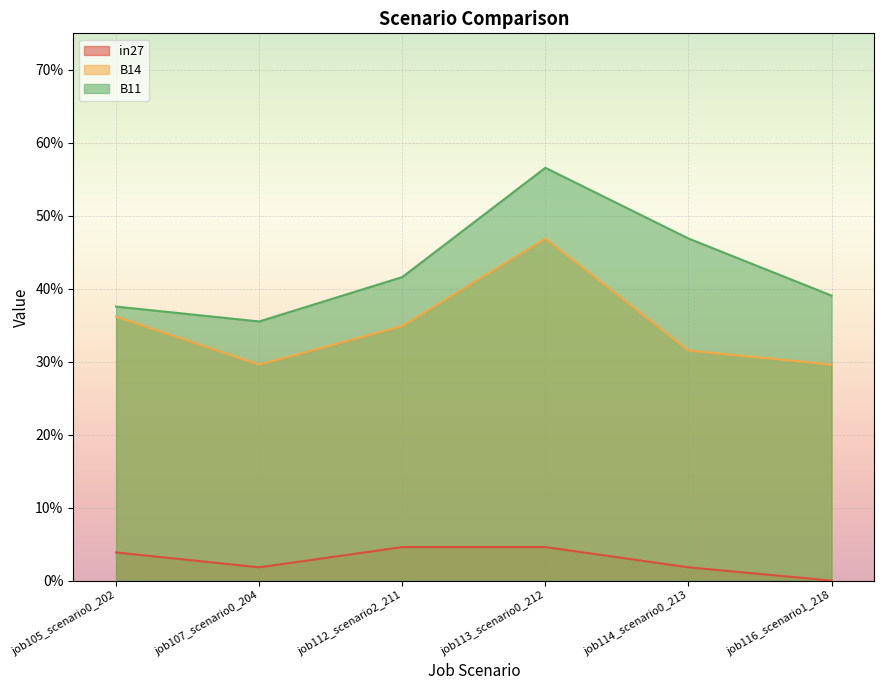

At which category does B14 reach its first local peak?

job113_scenario0_212